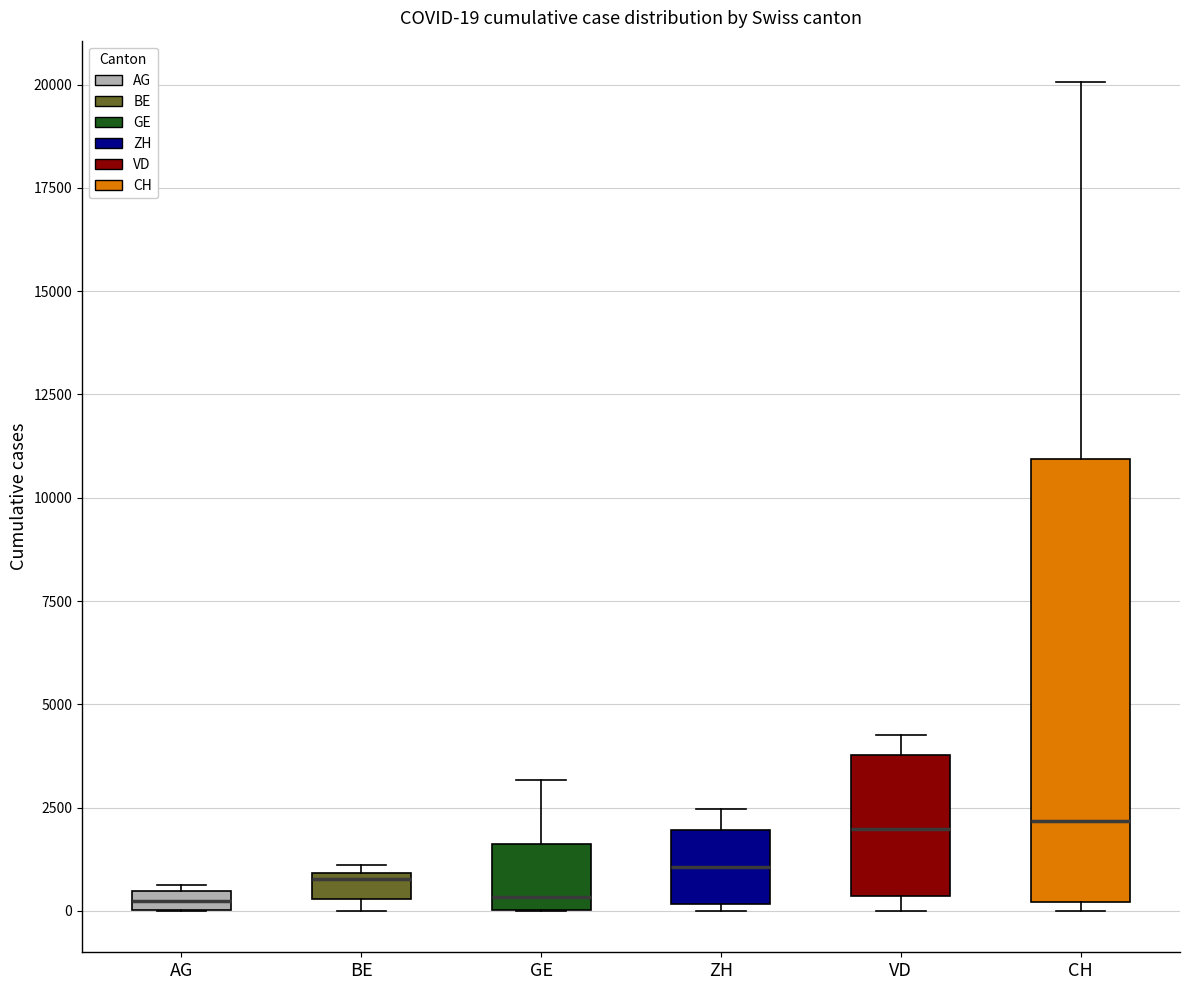

Comparing the boxes themselves (not the whiskers), which one is the tallest?

CH